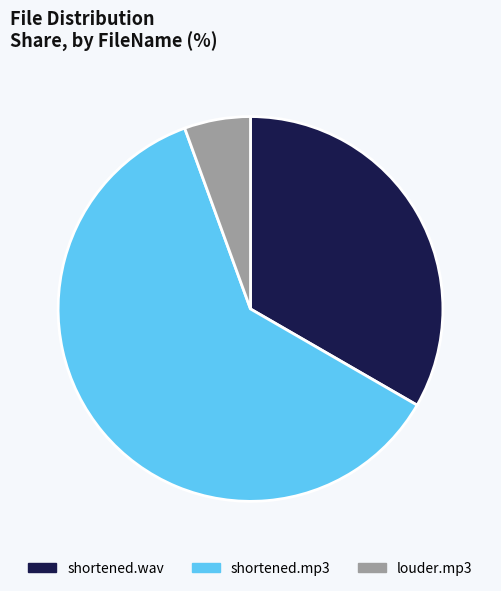

Combined, do shortened.wav and shortened.mp3 account for over 50%?

Yes